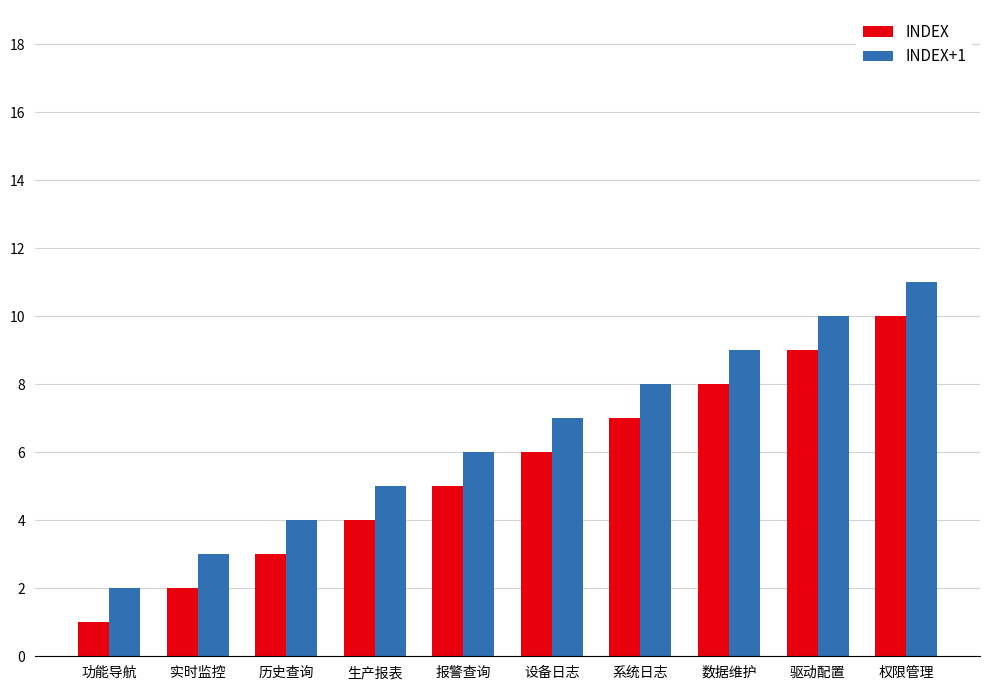

Count the INDEX+1 values in the range 4 to 9.

6